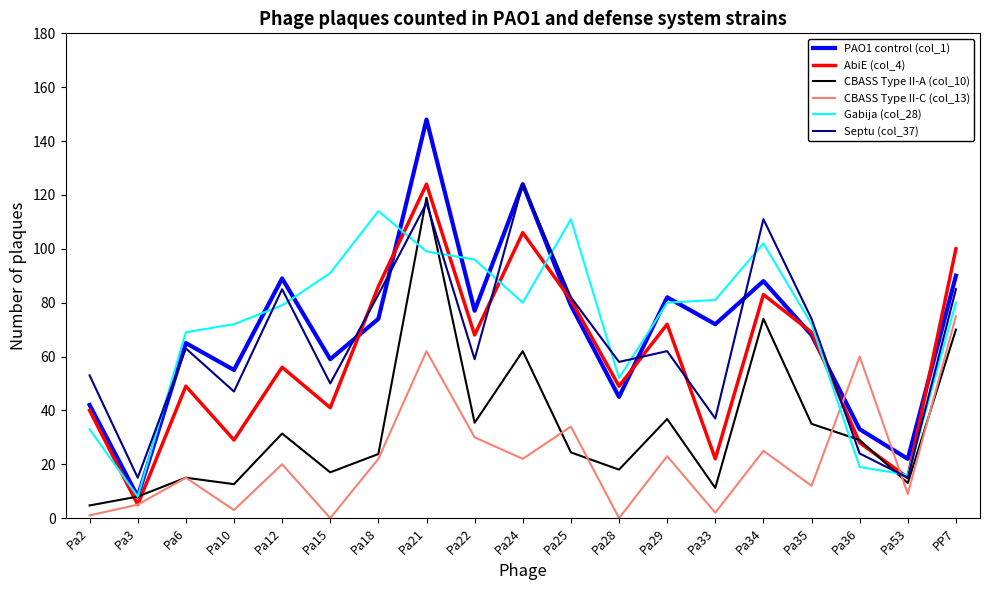

Does the chart display data point markers on the line(s)?

No